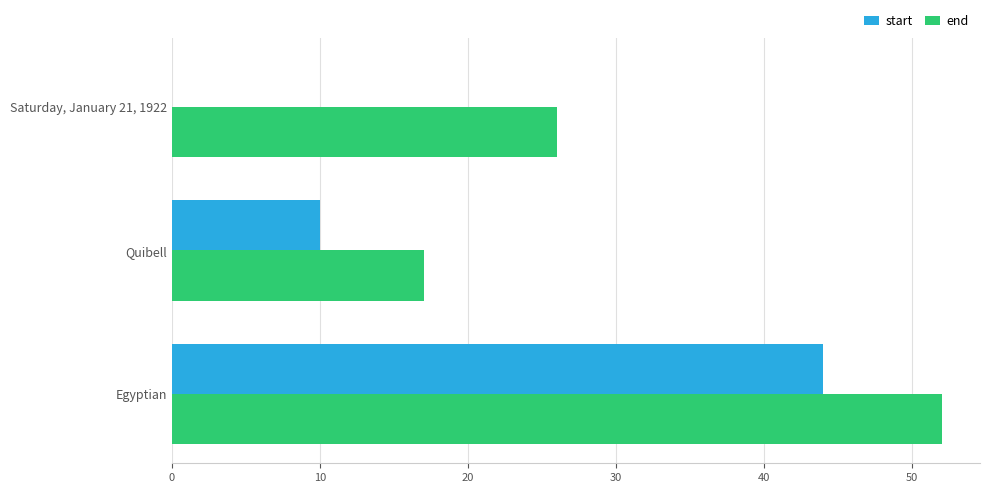

At which label is start closest to 22?

Quibell